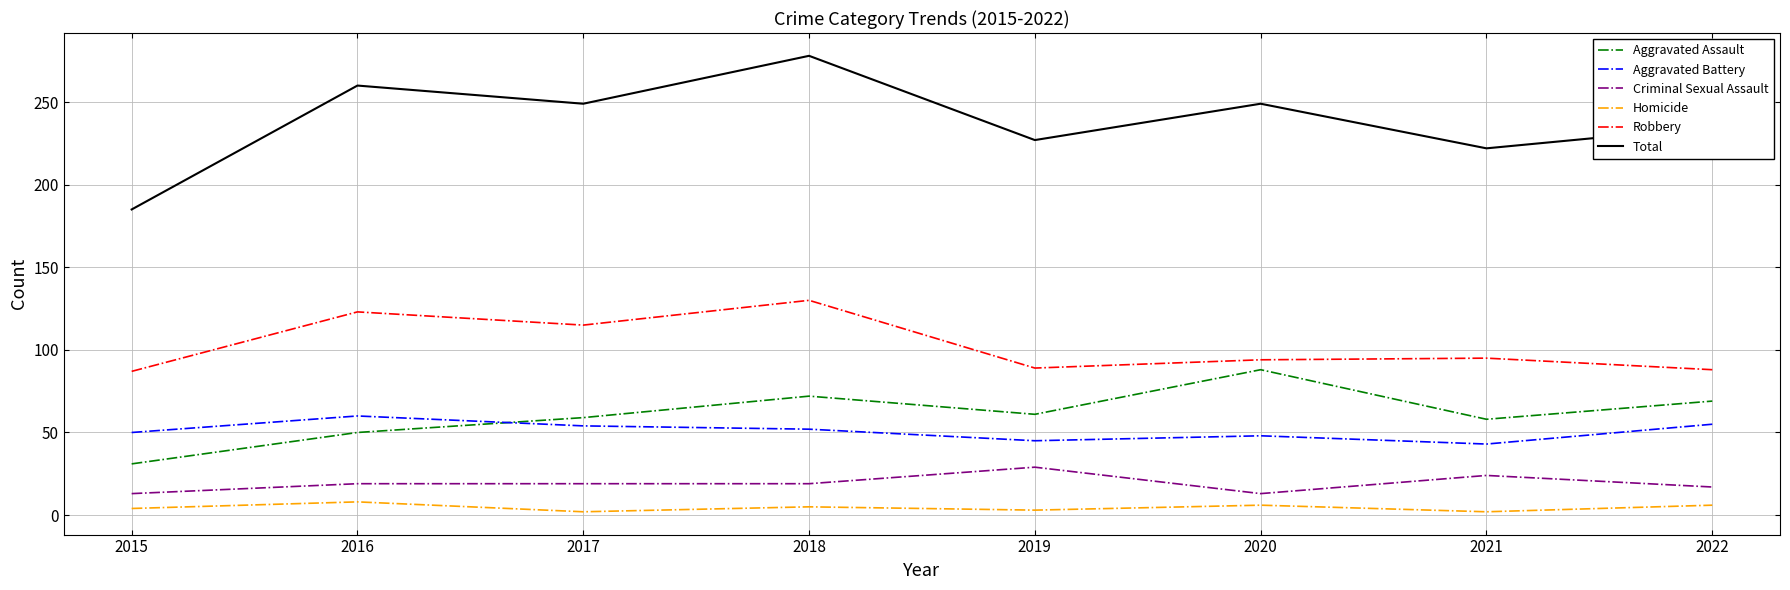

Does the chart have visible grid lines?

Yes